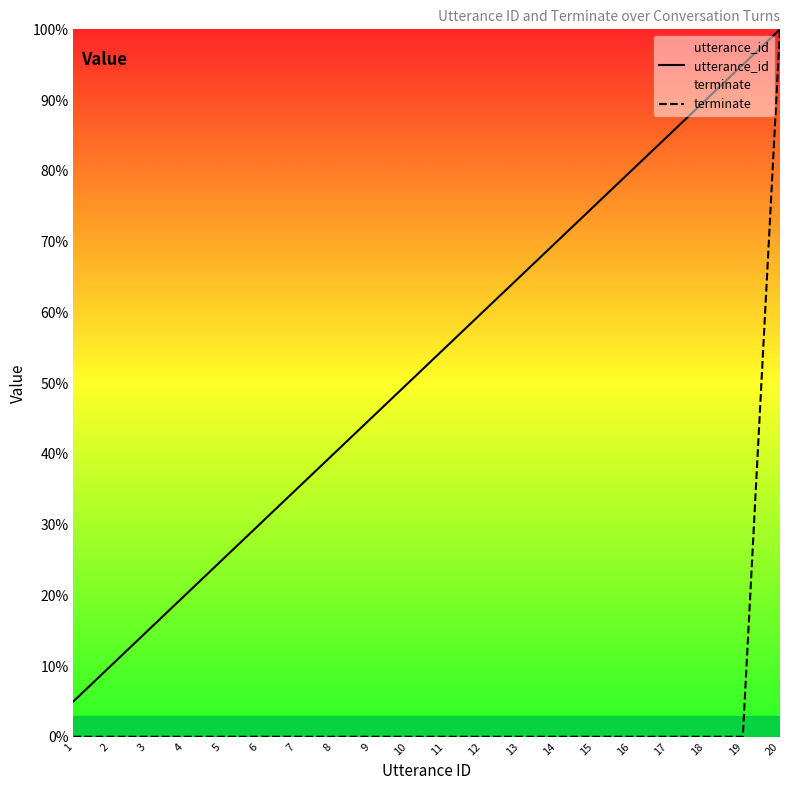

Rank the series by their maximum value, from highest to lowest.

utterance_id, terminate